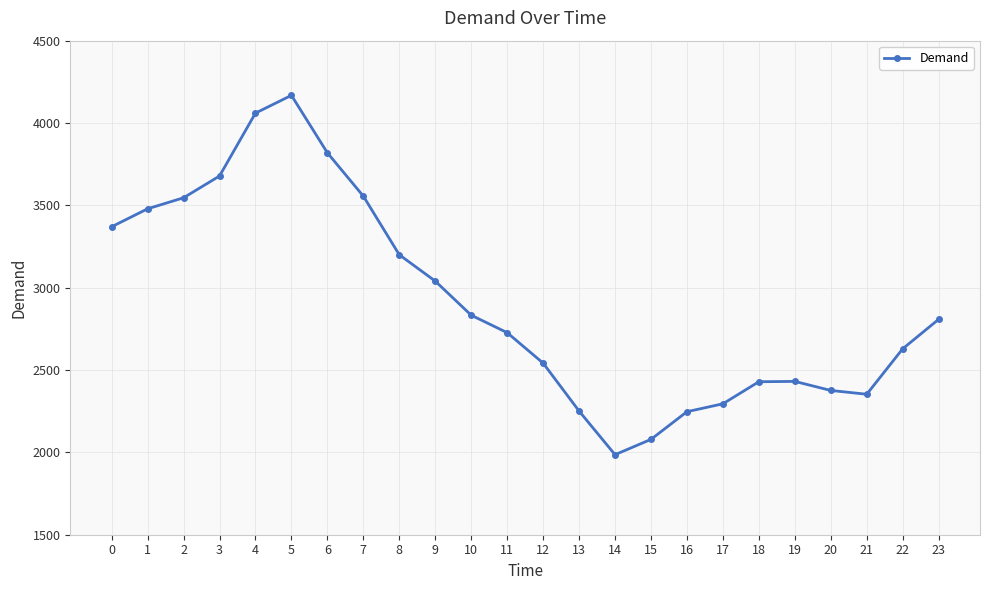

How many interior local peaks (higher than both neighbors) does the data have?

2